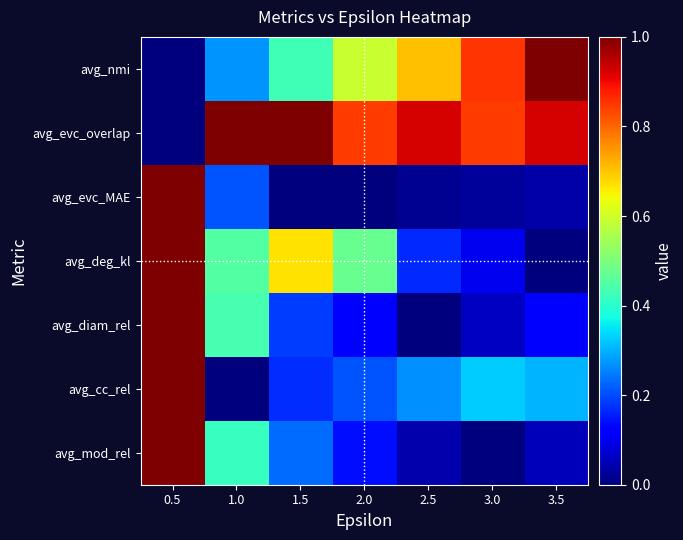

At 1.0, list the series in order from smallest to largest.

avg_cc_rel, avg_evc_MAE, avg_nmi, avg_mod_rel, avg_diam_rel, avg_deg_kl, avg_evc_overlap